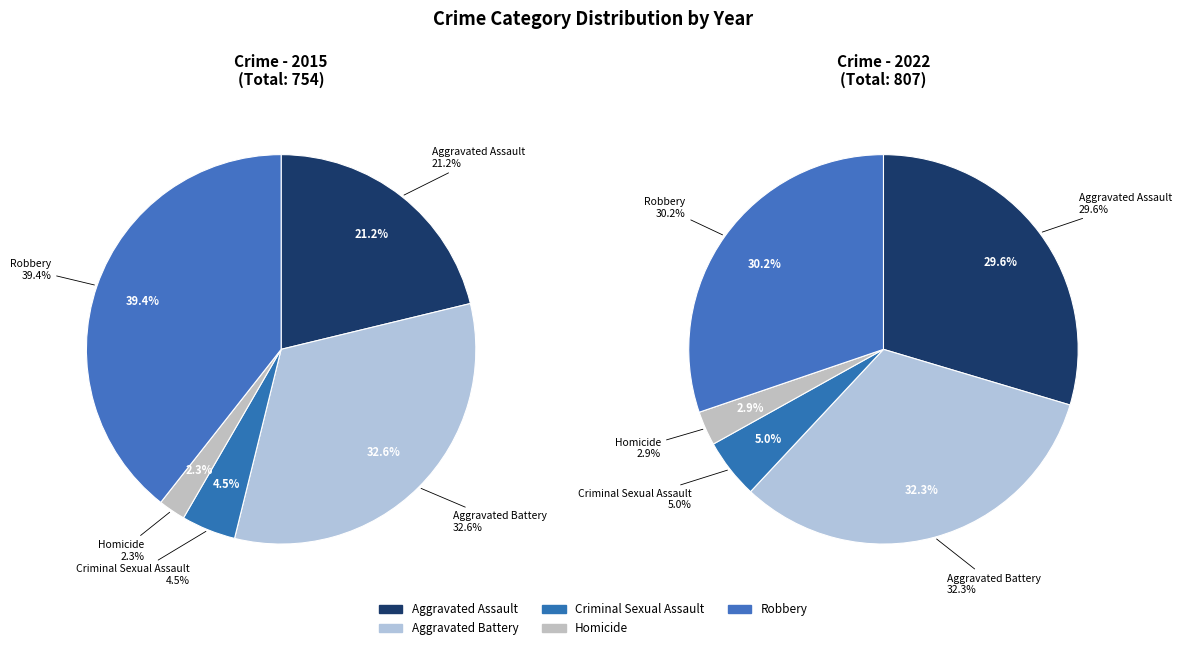

Combined, do values_2022 and 3 account for over 50%?

No